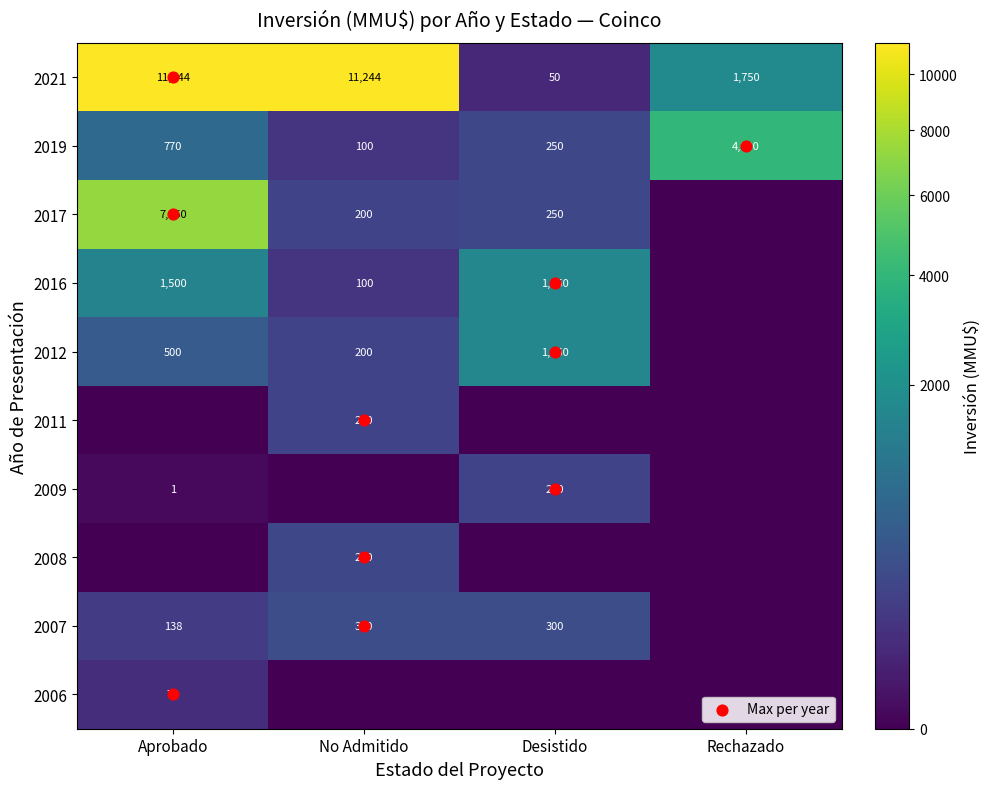

At which category is the sum across all series the highest?

Aprobado